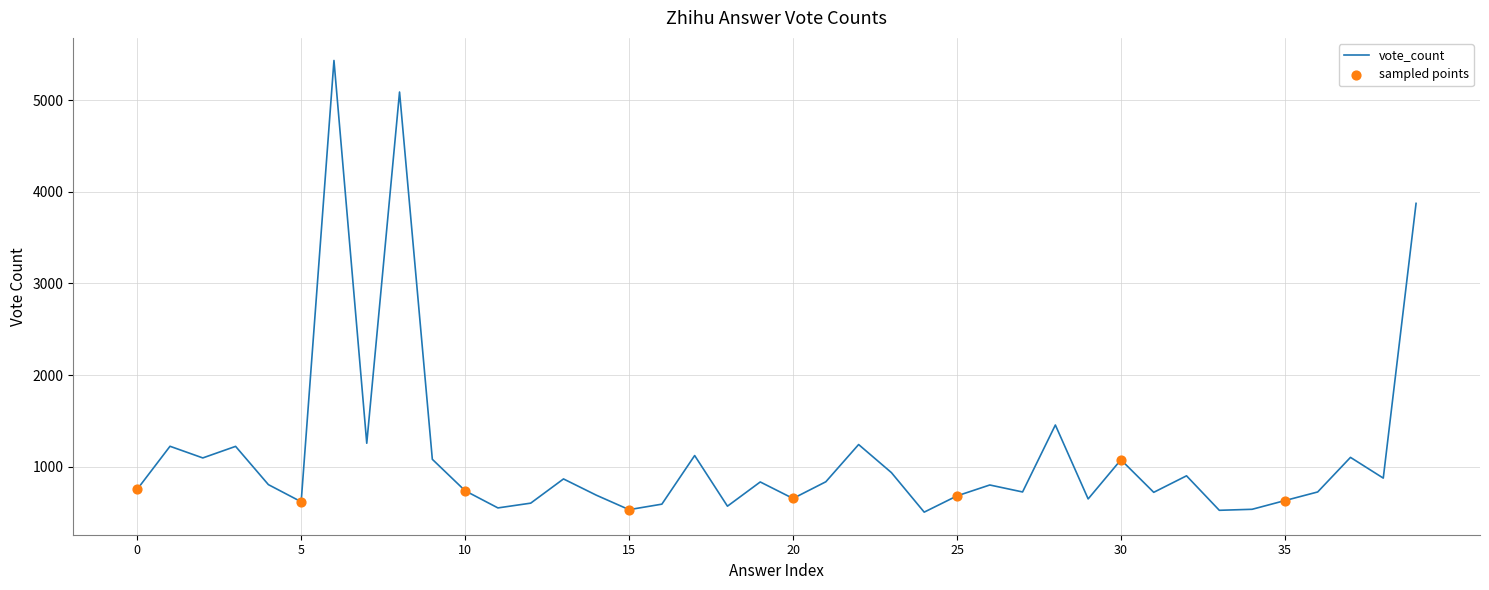

What is the maximum value shown in the chart?

5431